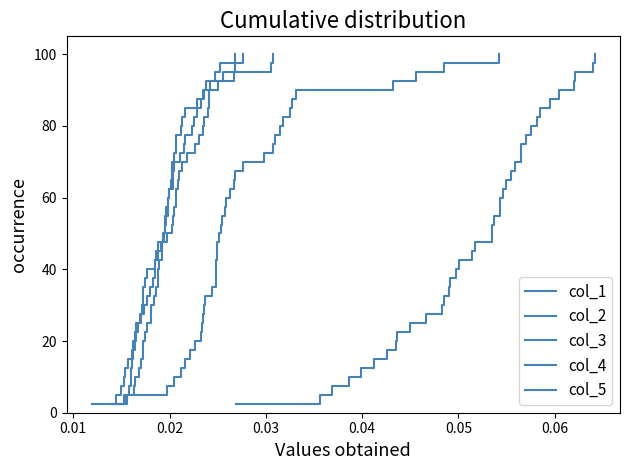

Which series has the largest range (max minus min)?

col_1